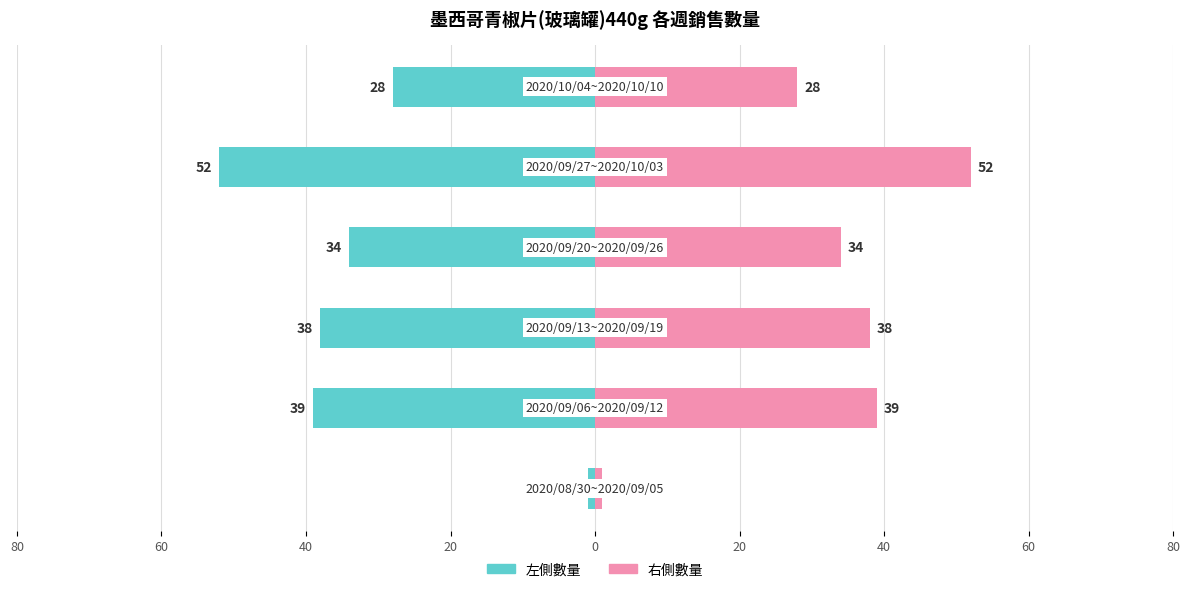

At 60, list the series in order from largest to smallest.

右側(數量), 左側(數量)